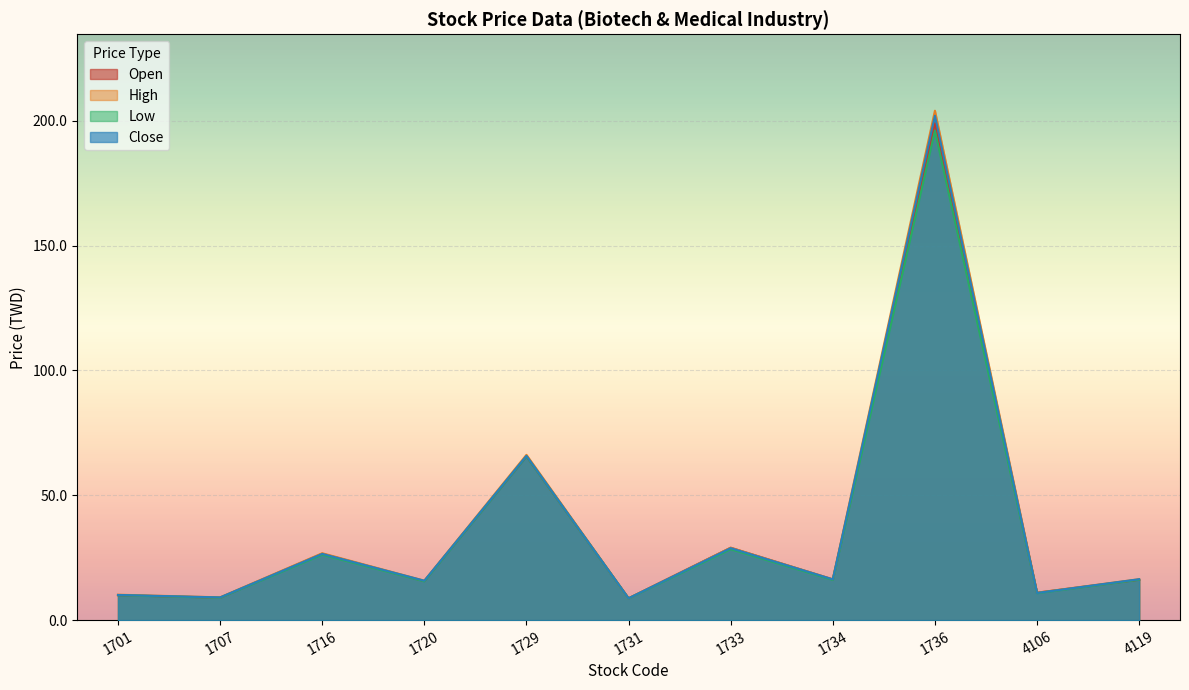

At 1733, list the series in order from smallest to largest.

Low, Close, Open, High